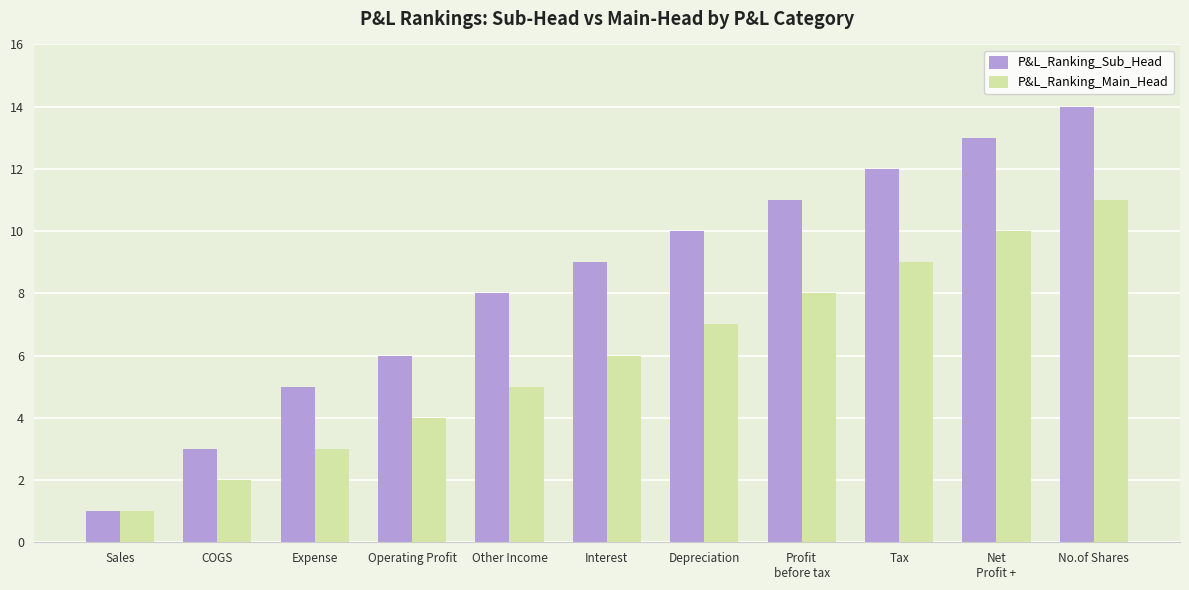

Which series has the widest spread of values?

P&L_Ranking_Sub_Head